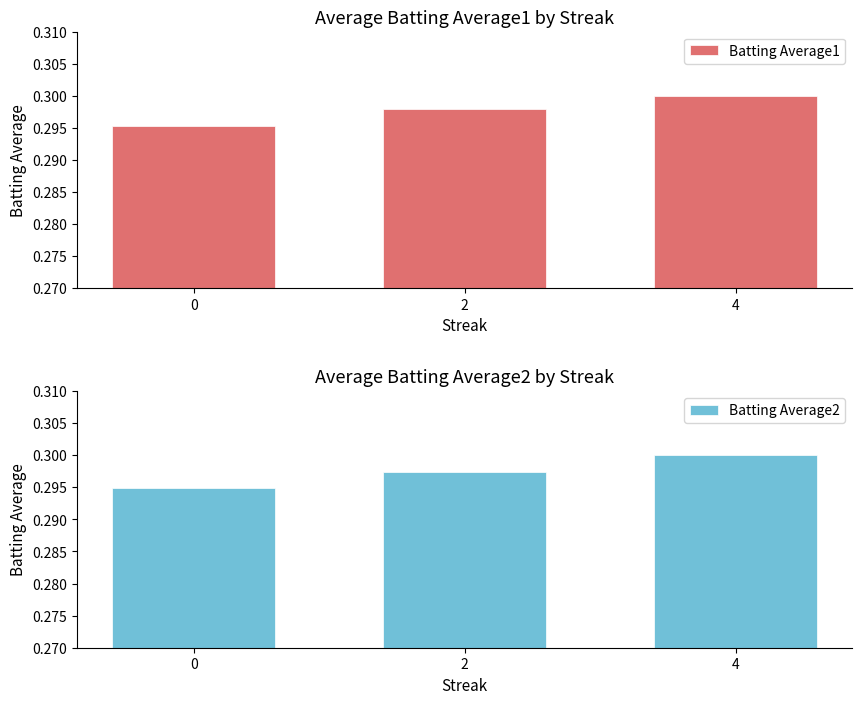

What is the maximum value shown in the chart?

0.3